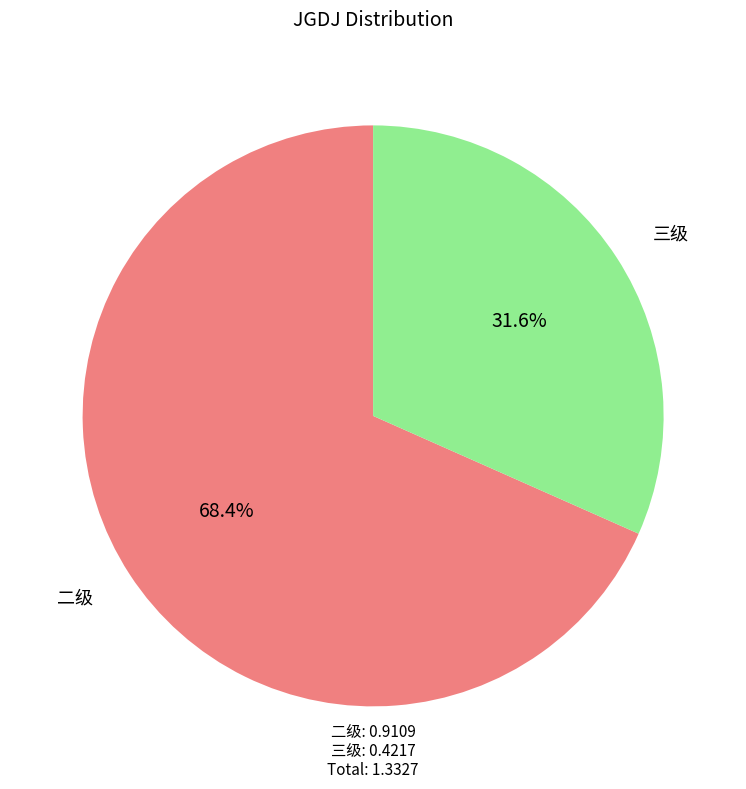

Does any single category account for the majority?

Yes